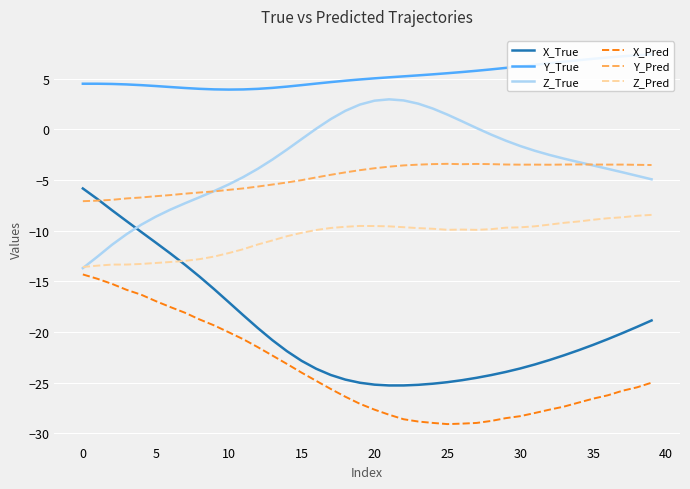

What is the label of the 23rd point from the left?

22